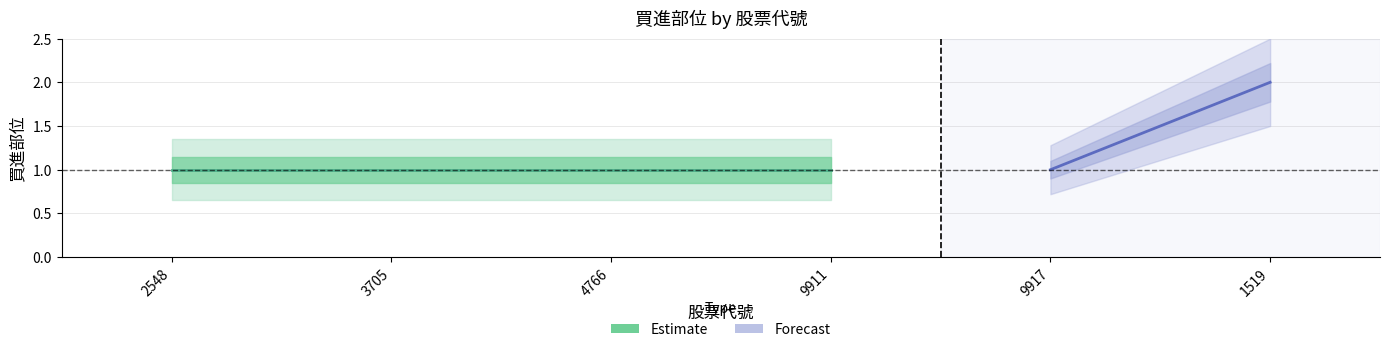

The chart shows a value of 0 at 9917. True or false?

False